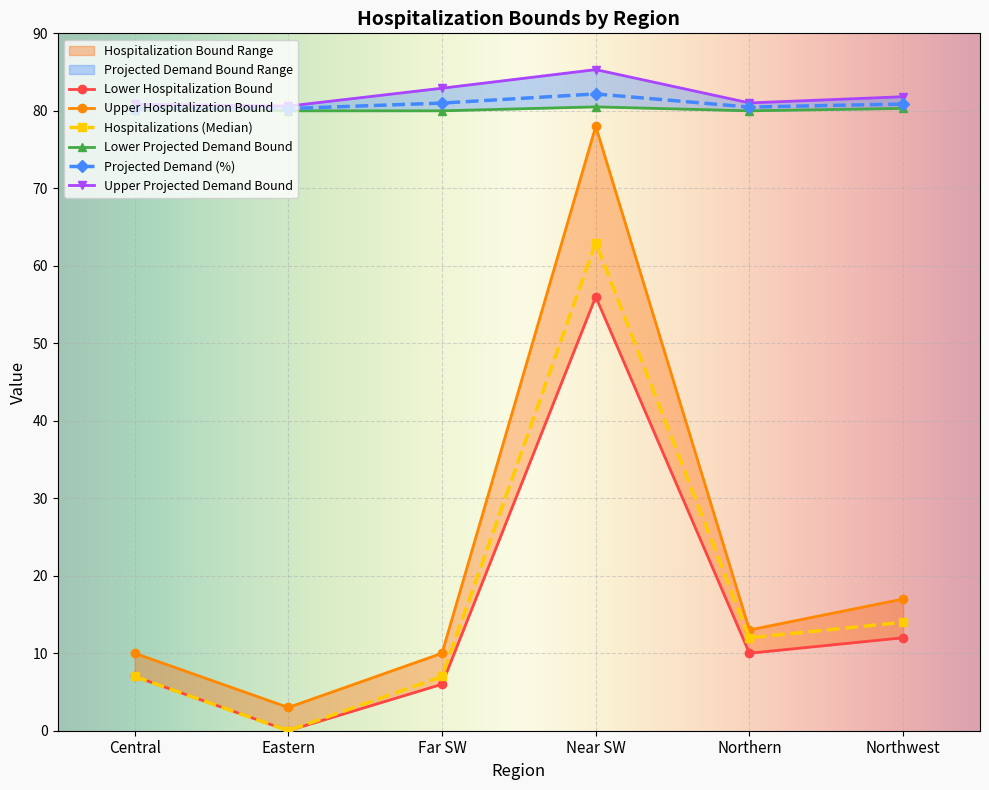

What is the spread (max minus min) of values at Eastern?

80.6